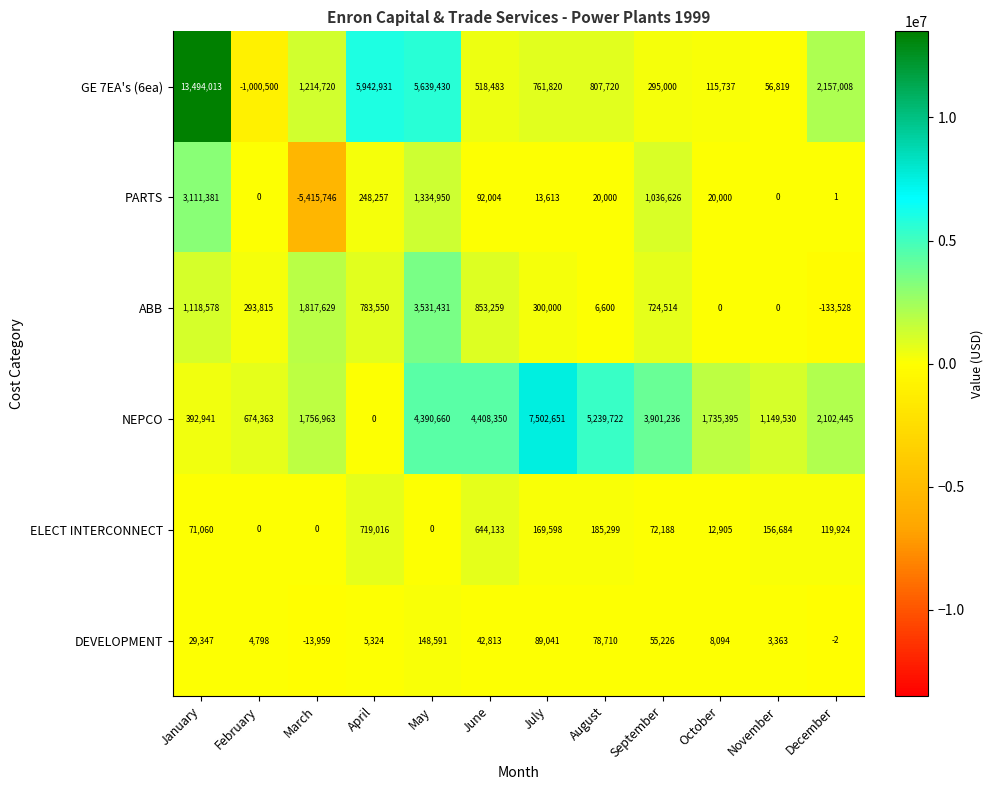

True or false: NEPCO has a value of 4054002 at April.

False